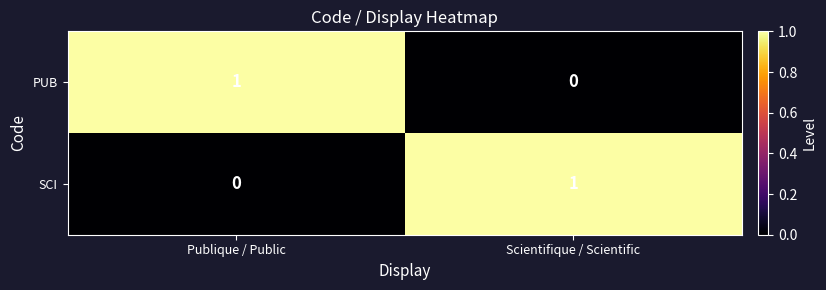

Which category has the lowest value in the PUB series?

Scientifique / Scientific